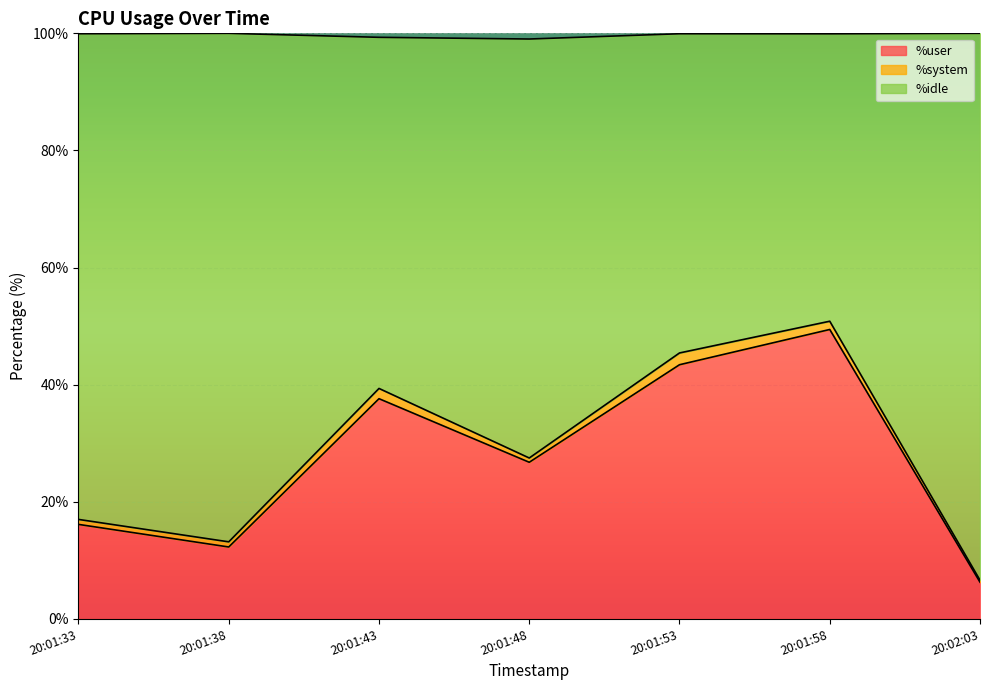

Between 20:02:03 and 20:01:33, which is larger?

20:01:33